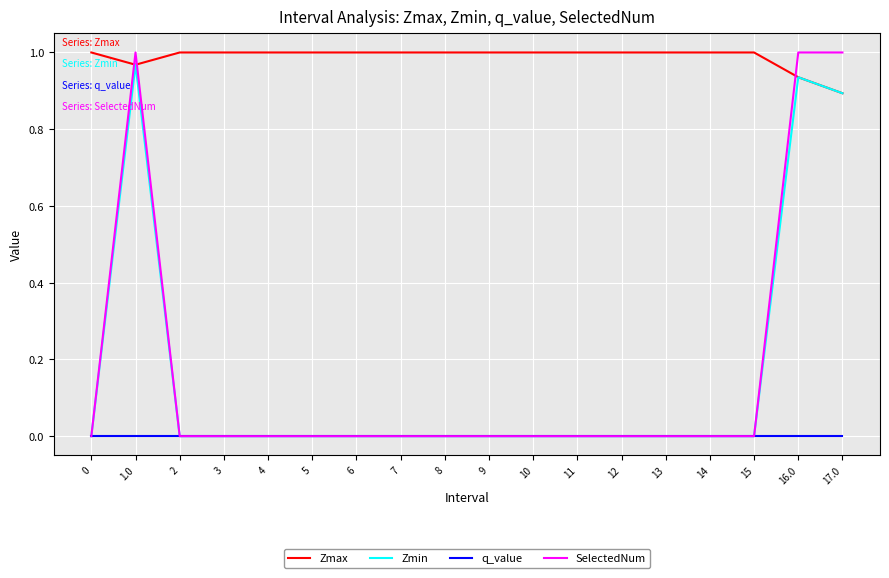

Which series has the largest range (max minus min)?

SelectedNum